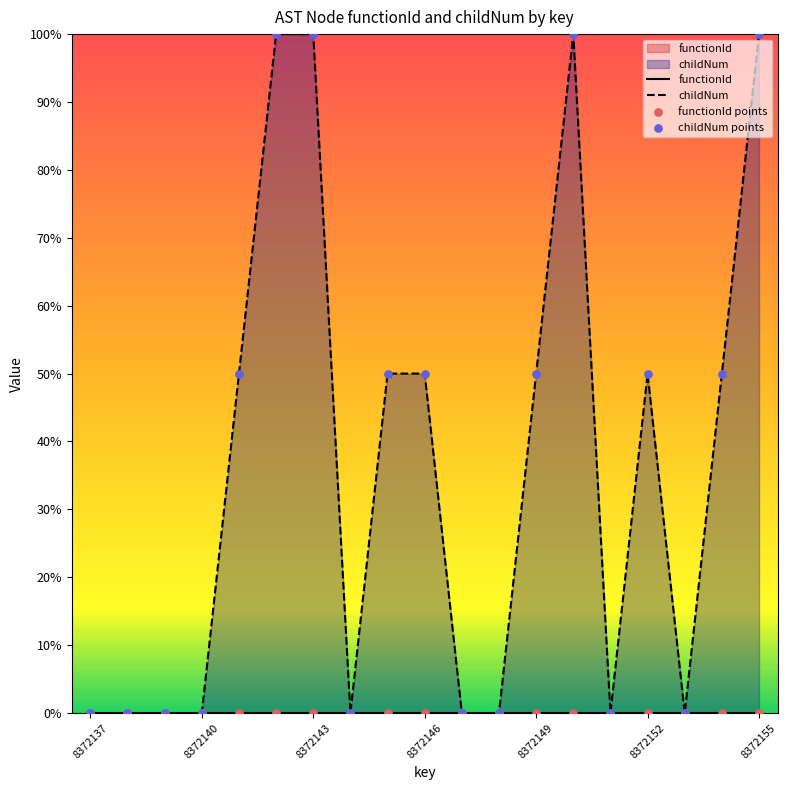

Which series has the largest total across all categories?

childNum